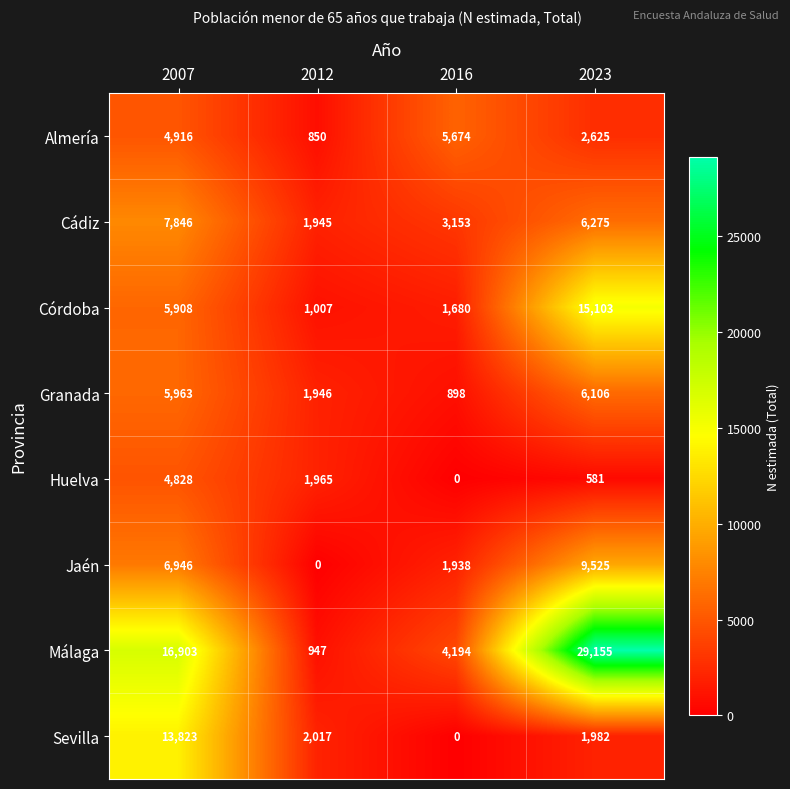

The value of Almería at 2023 is 2625. True or false?

True